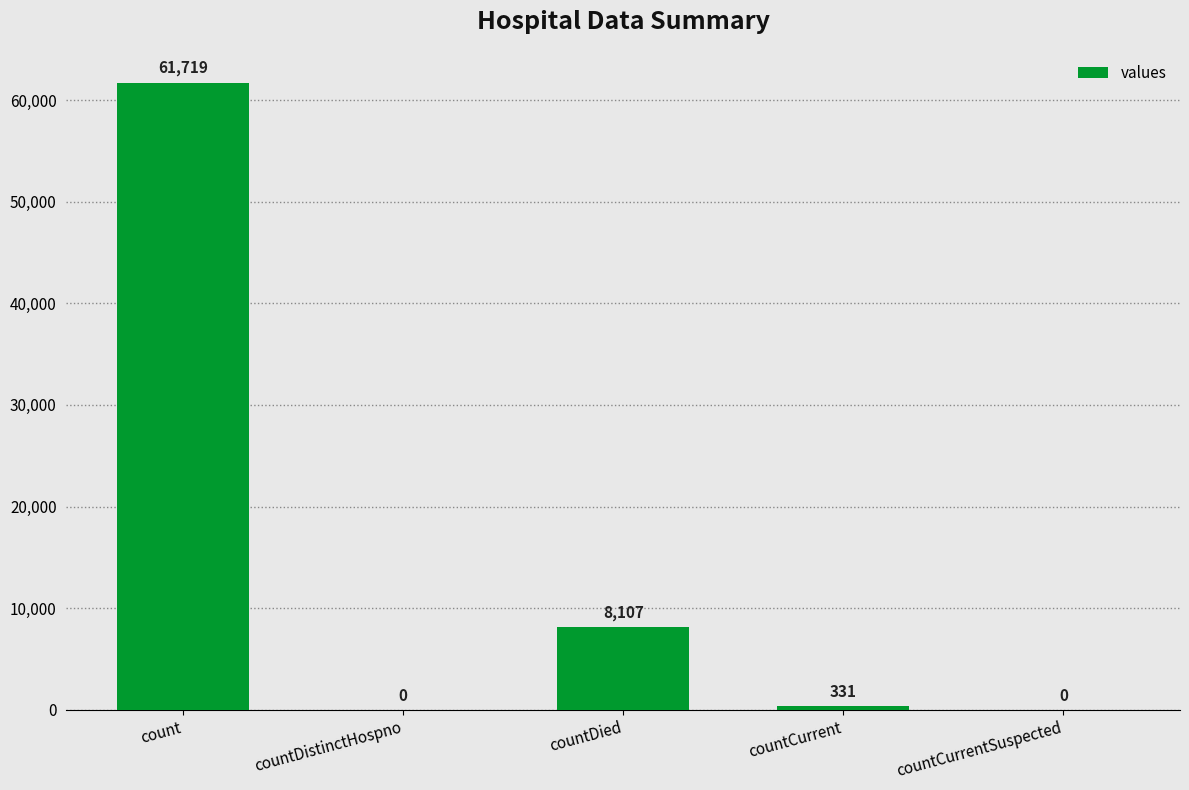

What is the sum of the values at countCurrentSuspected and countDied?

8107